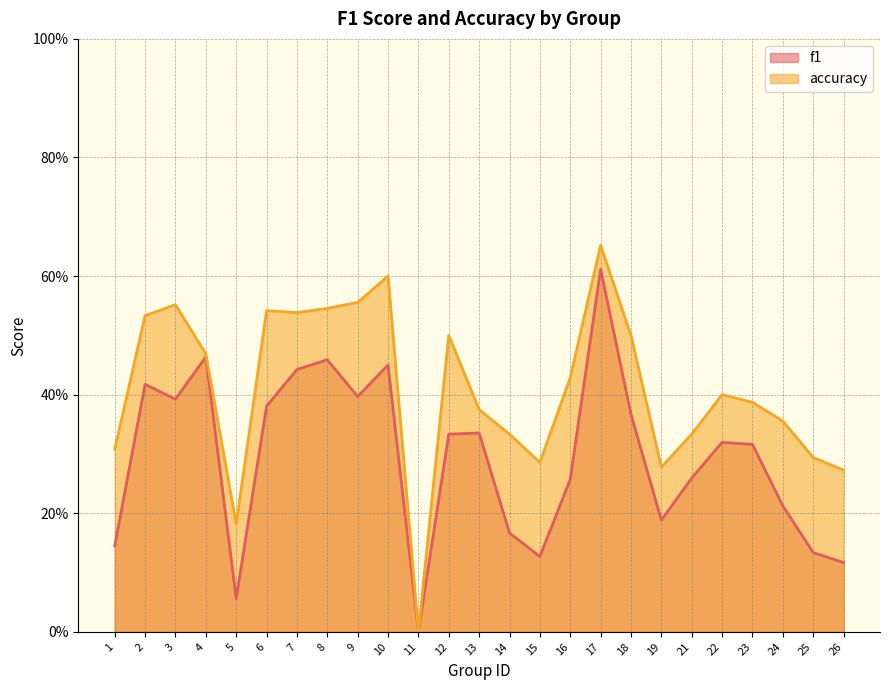

What are all the series names shown in the legend?

f1, accuracy